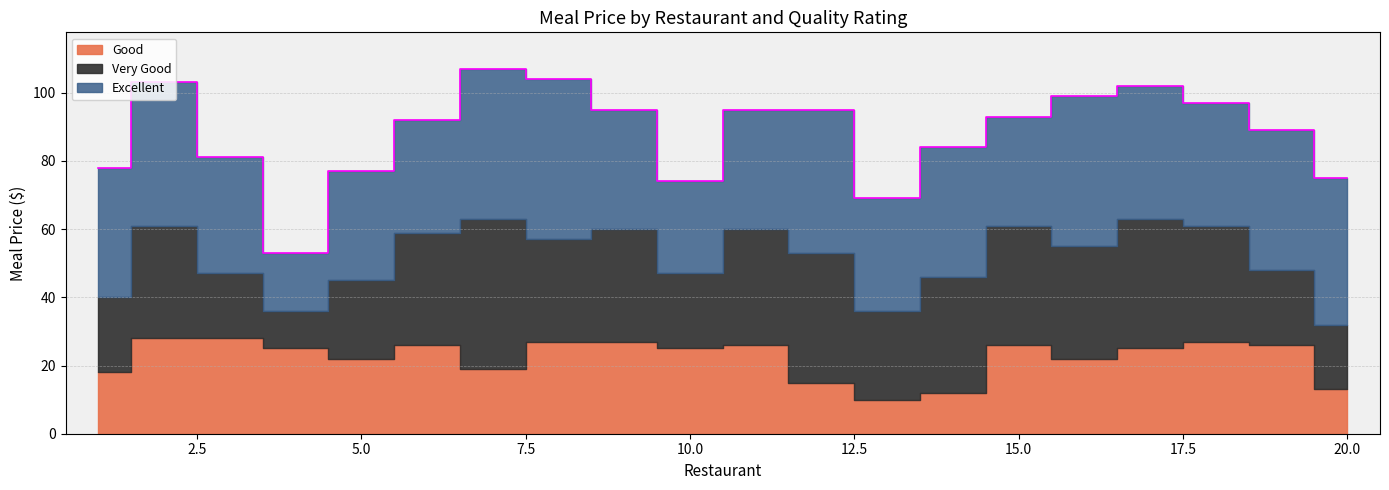

Count the number of categories in the chart.

20